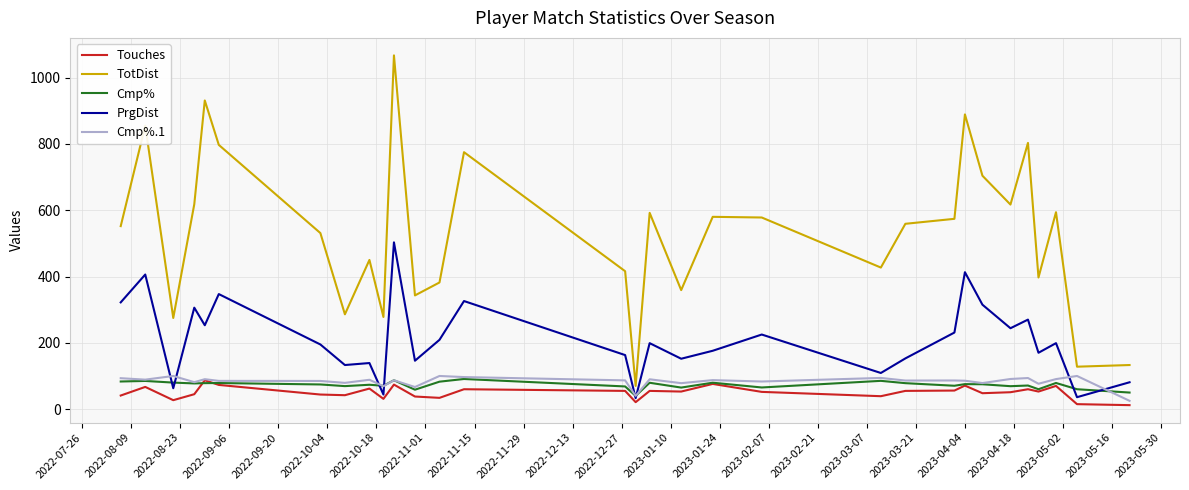

Which series has the widest spread of values?

TotDist